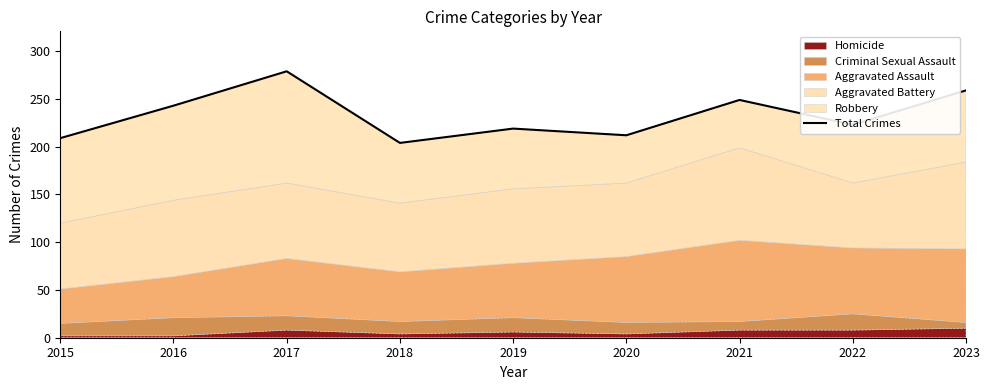

What is the difference between the values at 2023 and 2017?

20